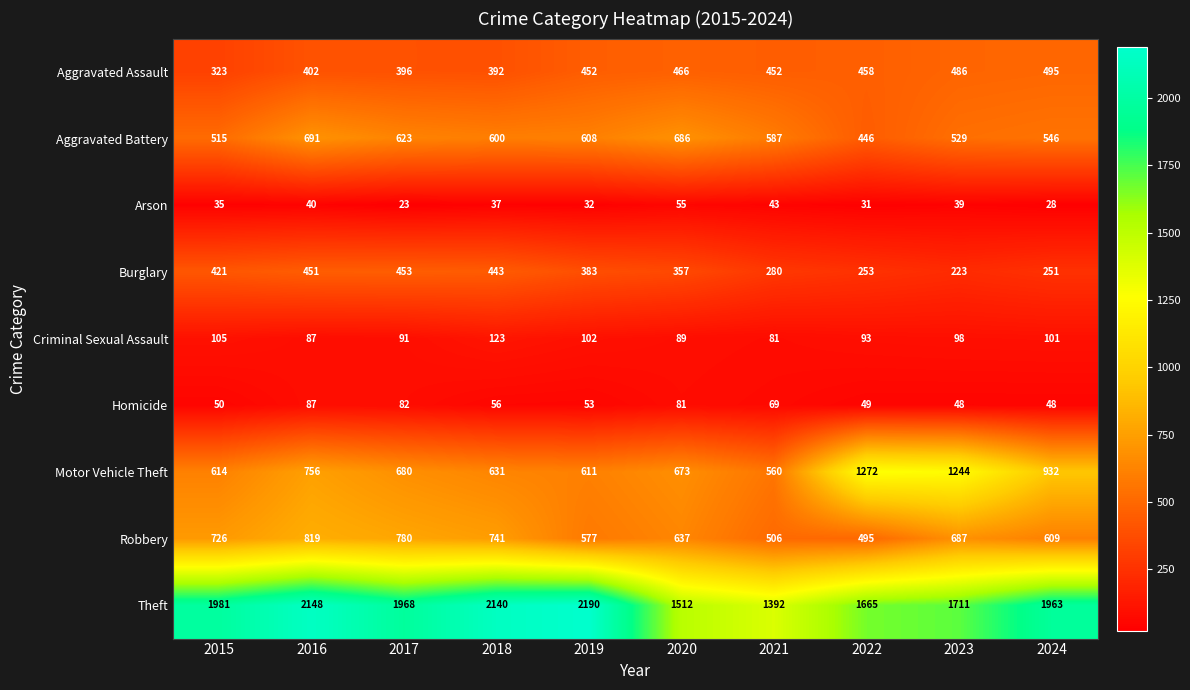

What is the total value across all series at 2017?

5096